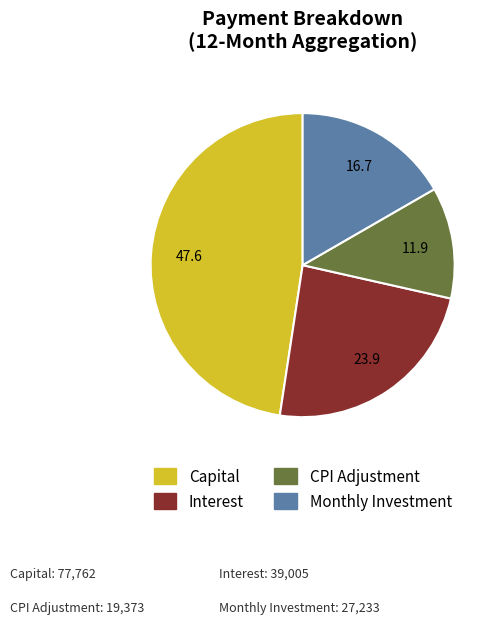

Is there a majority slice in this chart?

No